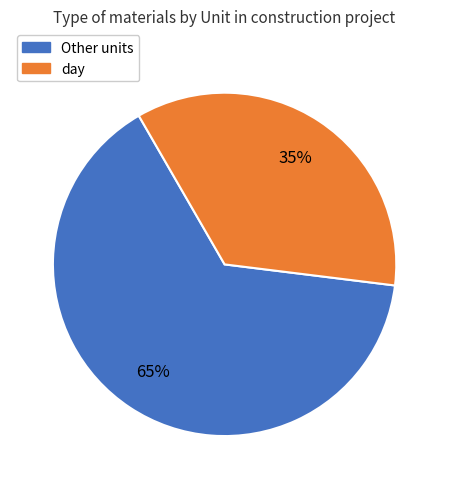

To the nearest percent, what is the average slice percentage?

50%